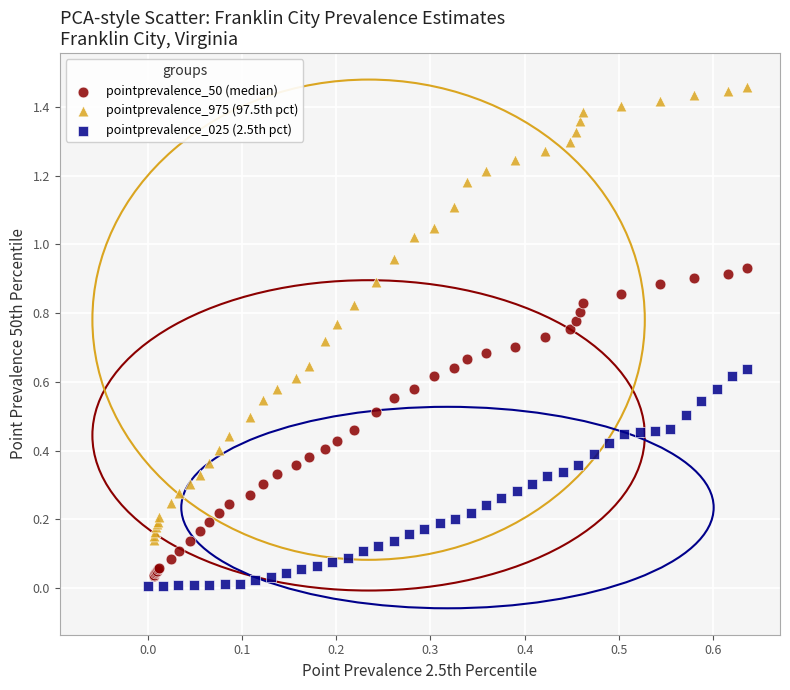

Which series has the largest Y range (max minus min)?

pointprevalence_975 (97.5th pct)